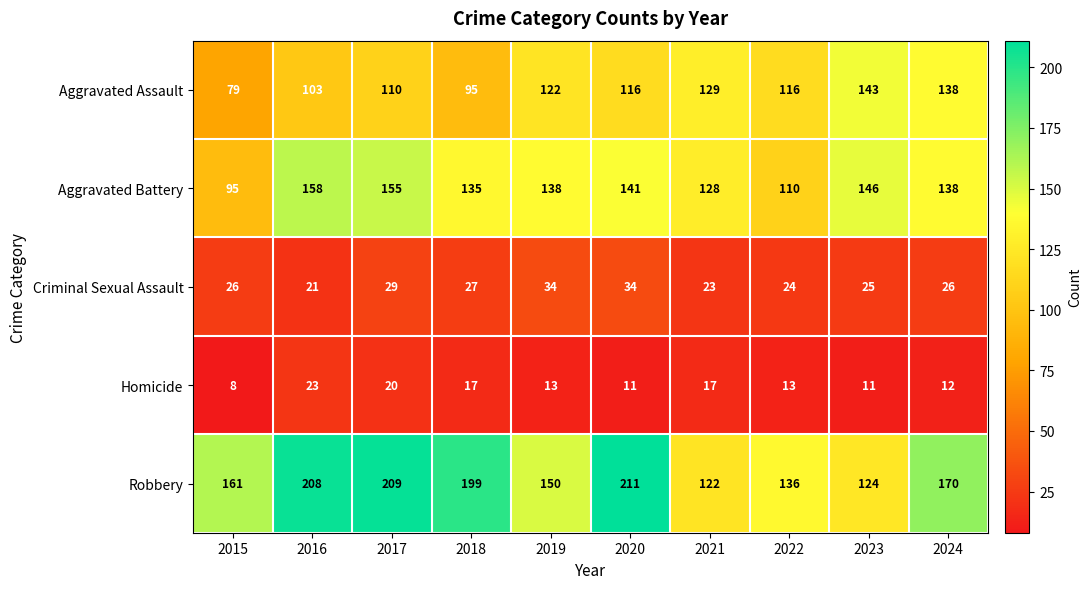

Which category has the lowest value across all series?

2015